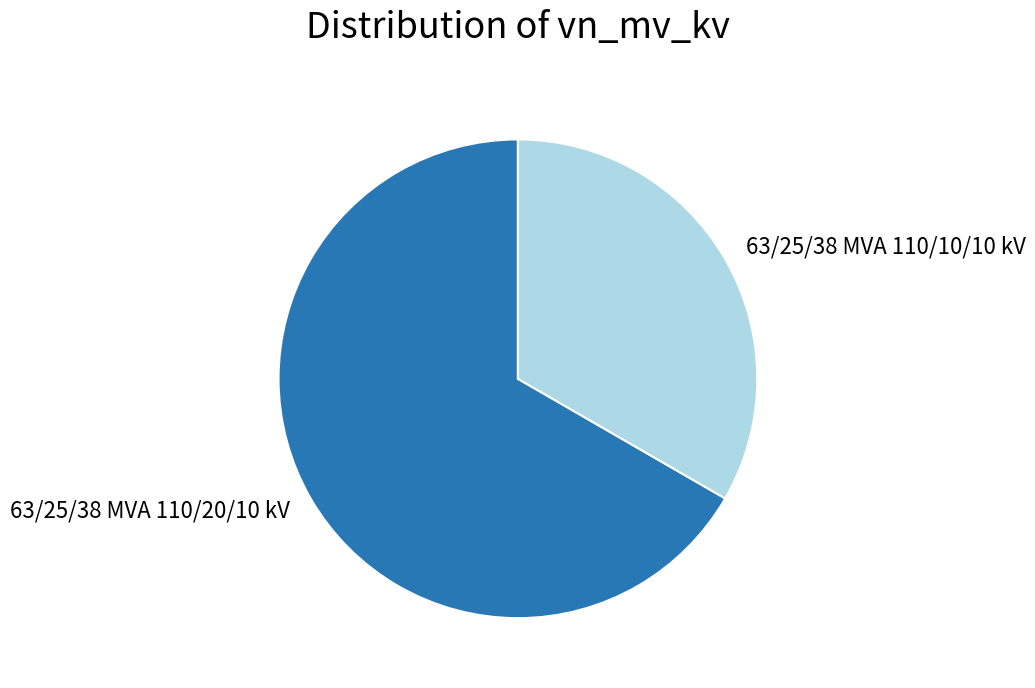

Rank the categories by value from highest to lowest.

63/25/38 MVA 110/20/10 kV, 63/25/38 MVA 110/10/10 kV